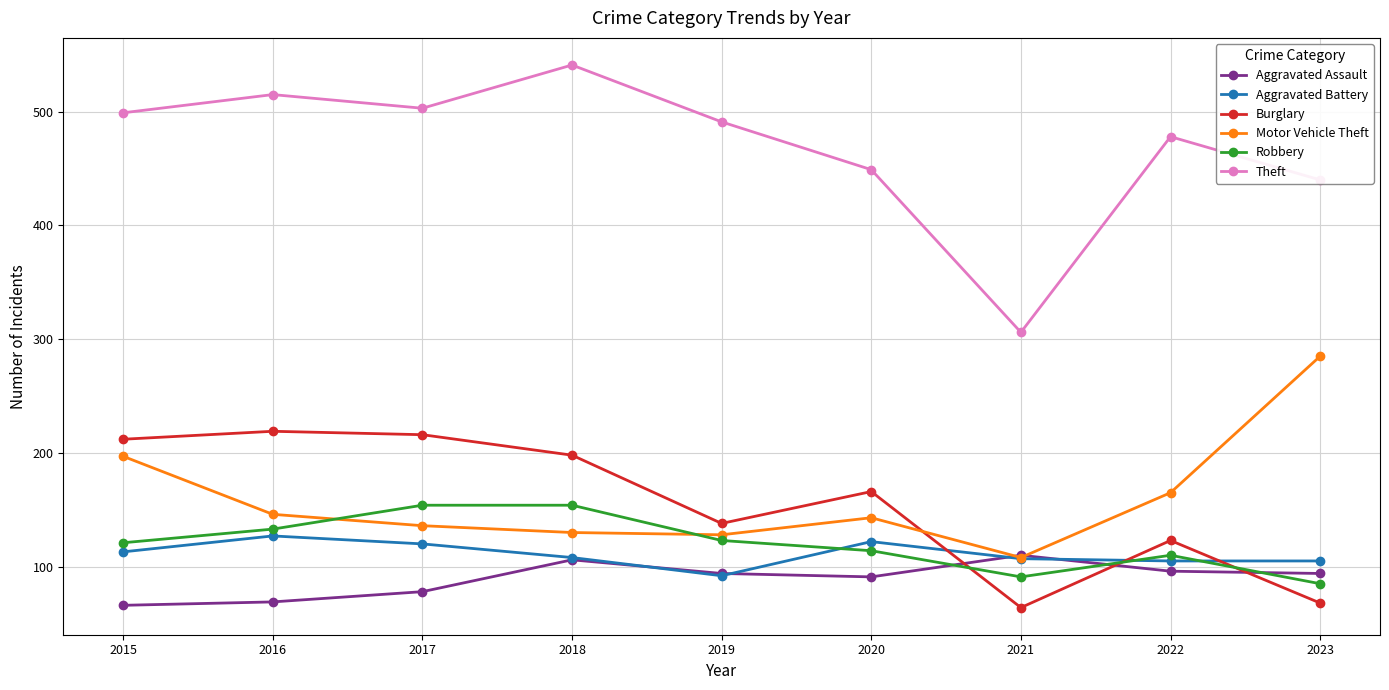

At which category does Aggravated Battery reach its first local valley?

2019